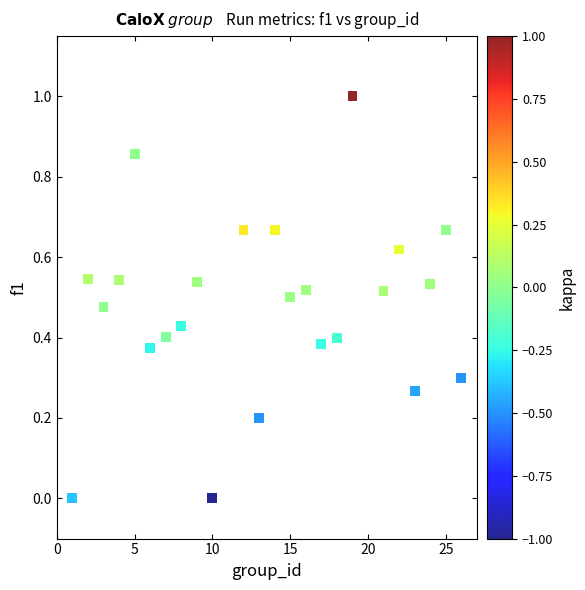

What is the range of Y values (max minus min)?

1.0